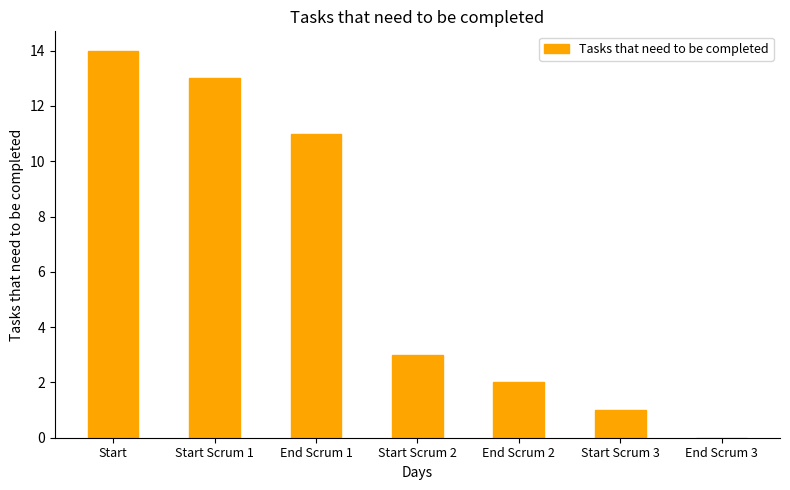

The value at End Scrum 2 is 2. True or false?

True